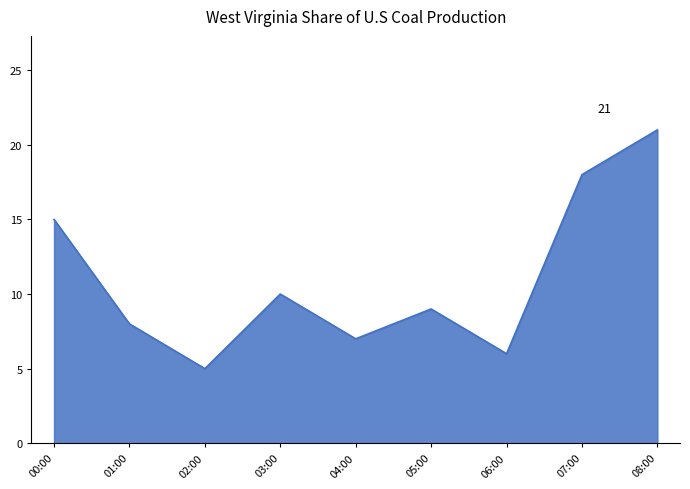

What is the average value?

11